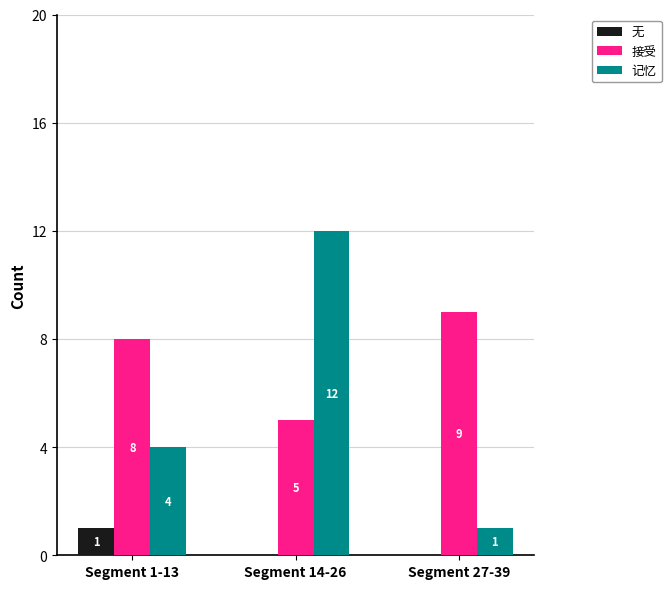

Between Segment 14-26 and Segment 27-39, which series saw the biggest shift?

记忆